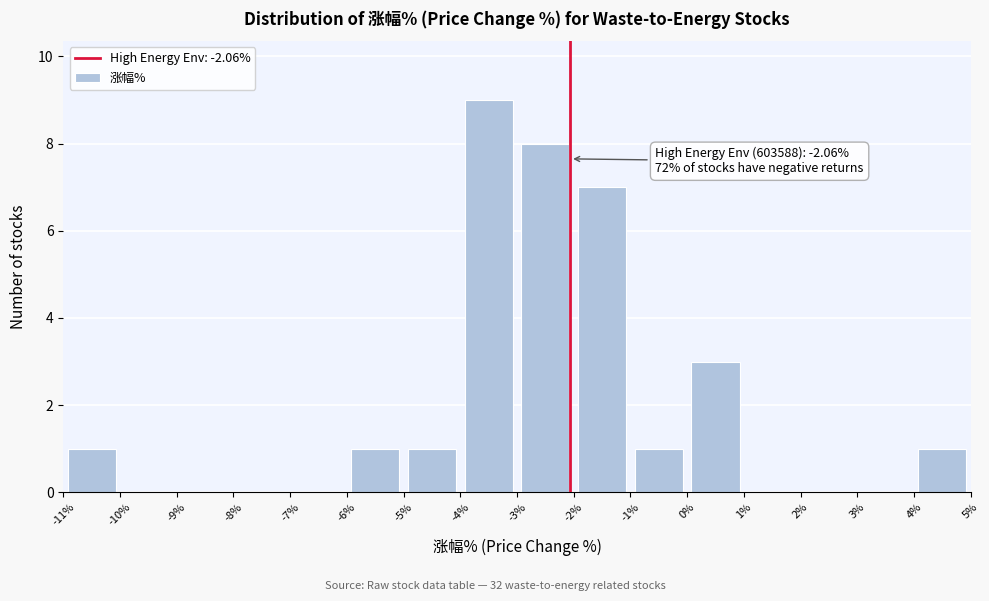

Over which range of the x-axis is the bar tallest?

-4% to -3%